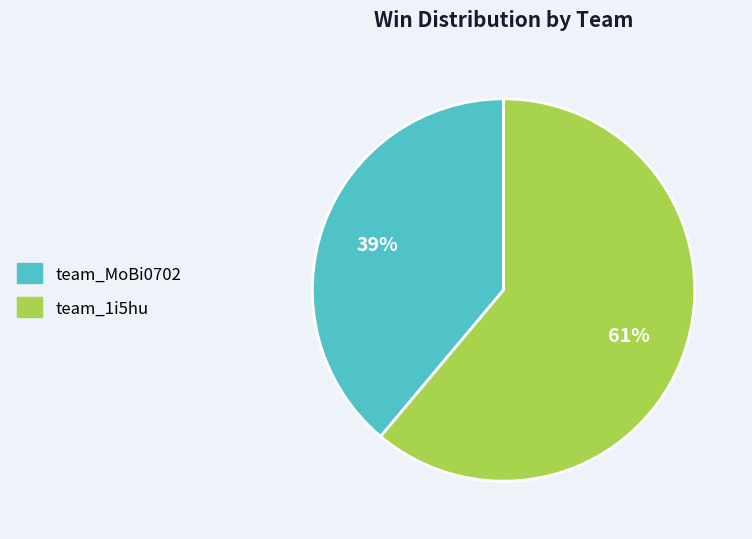

Is the sum of team_1i5hu and team_MoBi0702 greater than half?

Yes